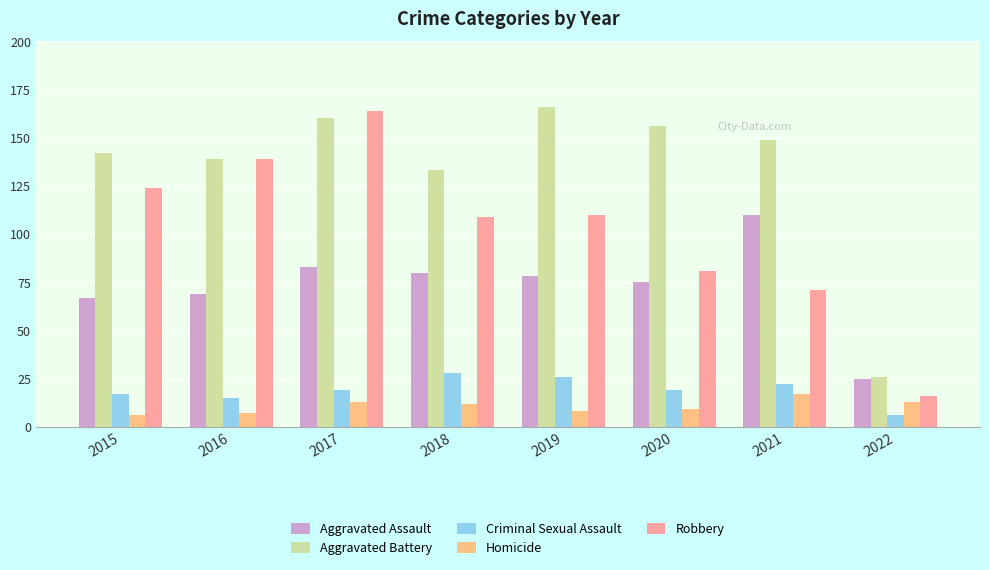

What is the approximate value of Criminal Sexual Assault at 2016?

15